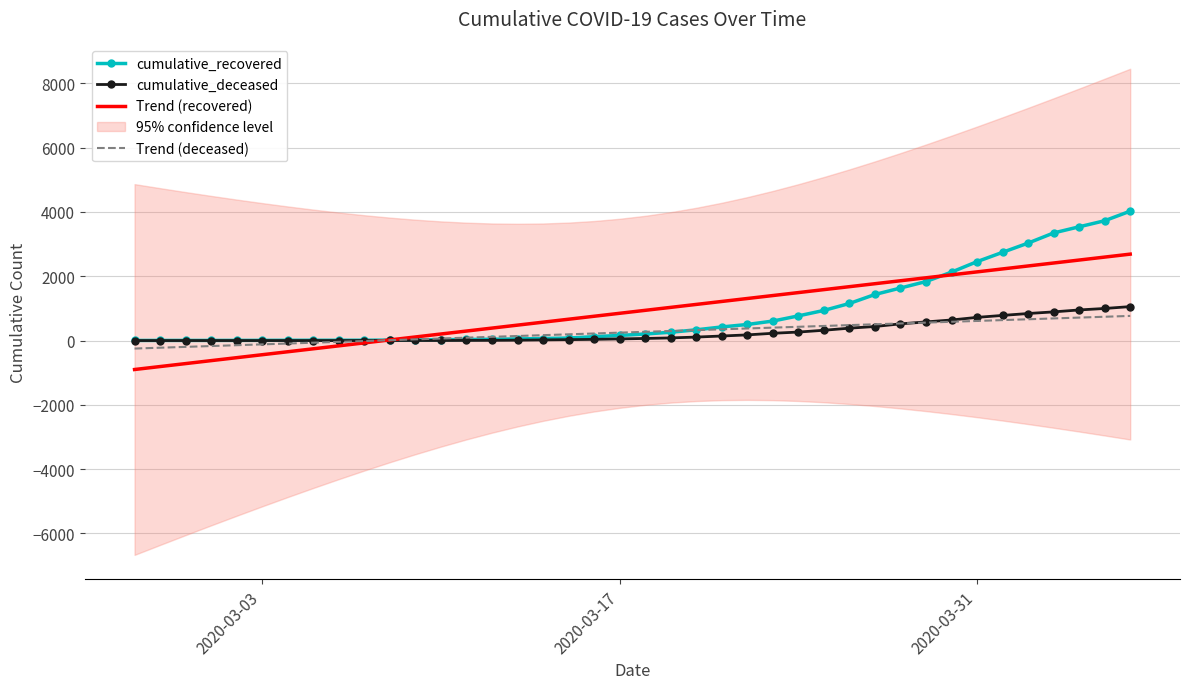

Which series has the widest spread of values?

cumulative_recovered